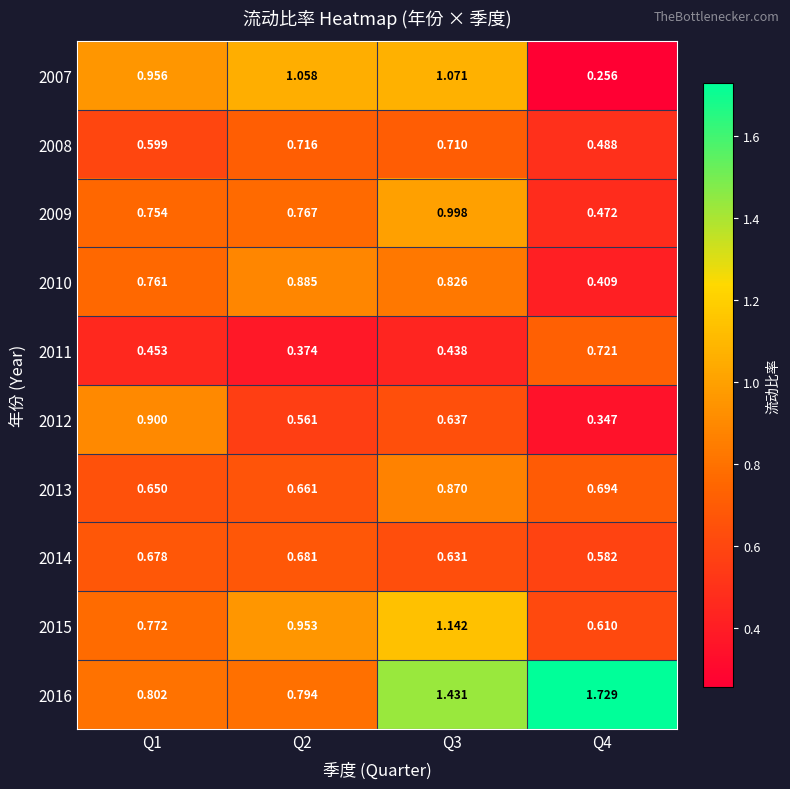

Which series has the largest range (max minus min)?

2016